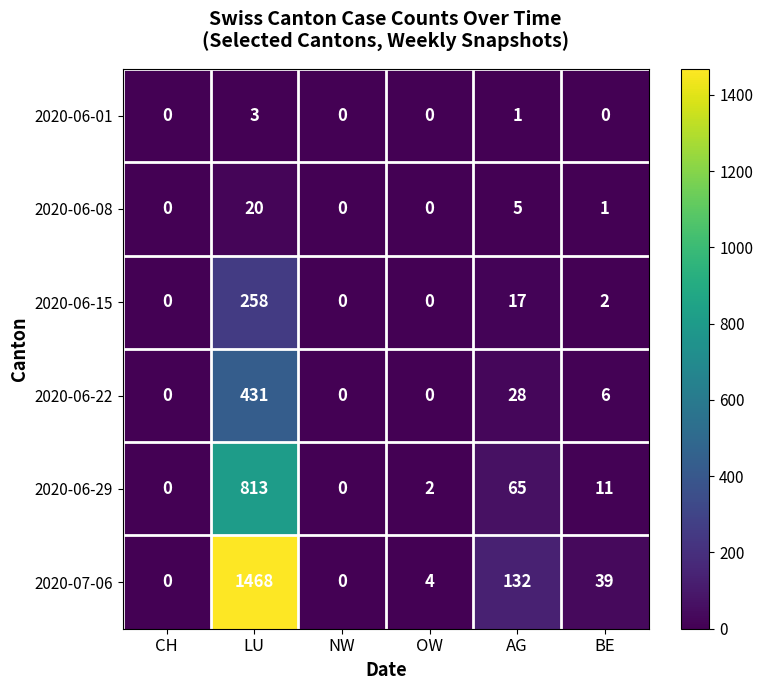

What is the difference between the highest and lowest values at OW?

4